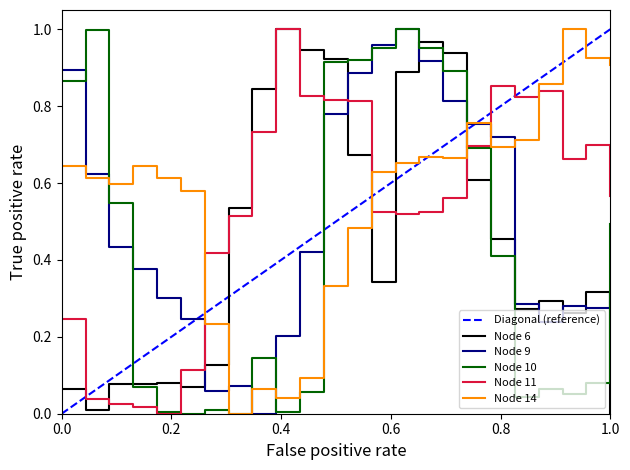

How many intersections are there between Node 6 and Node 14?

4